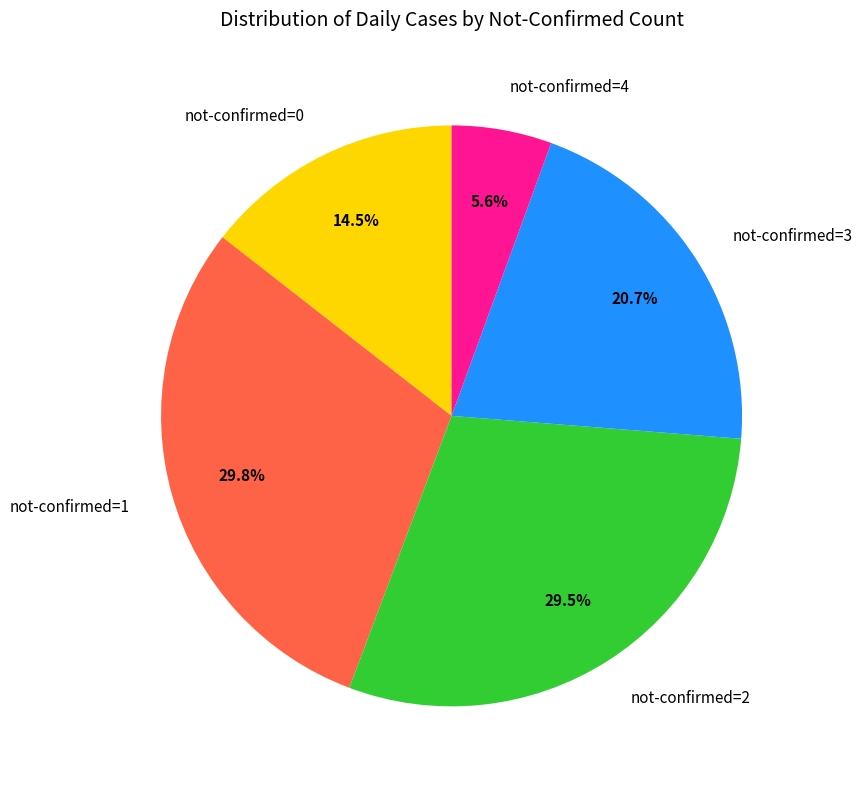

Which category has the smallest portion of the pie?

not-confirmed=4